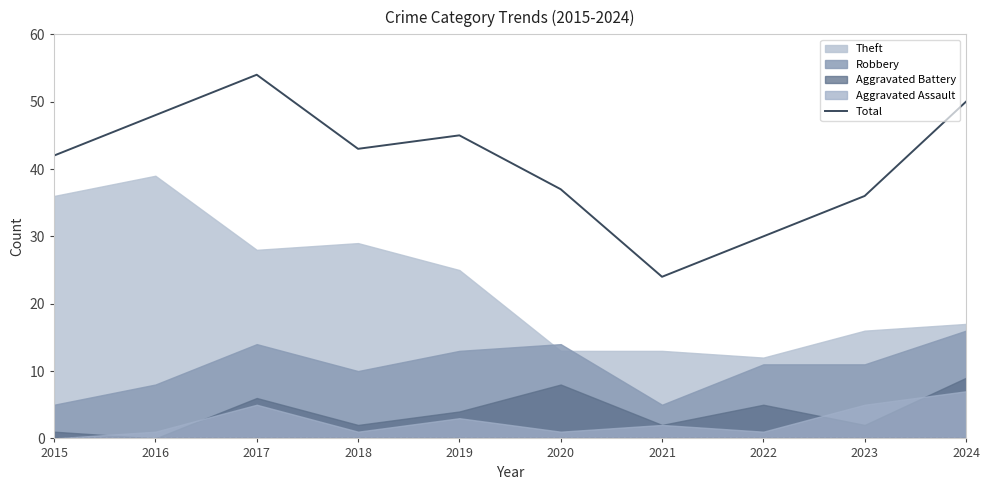

Rank the categories by value from highest to lowest.

2017, 2024, 2016, 2019, 2018, 2015, 2020, 2023, 2022, 2021